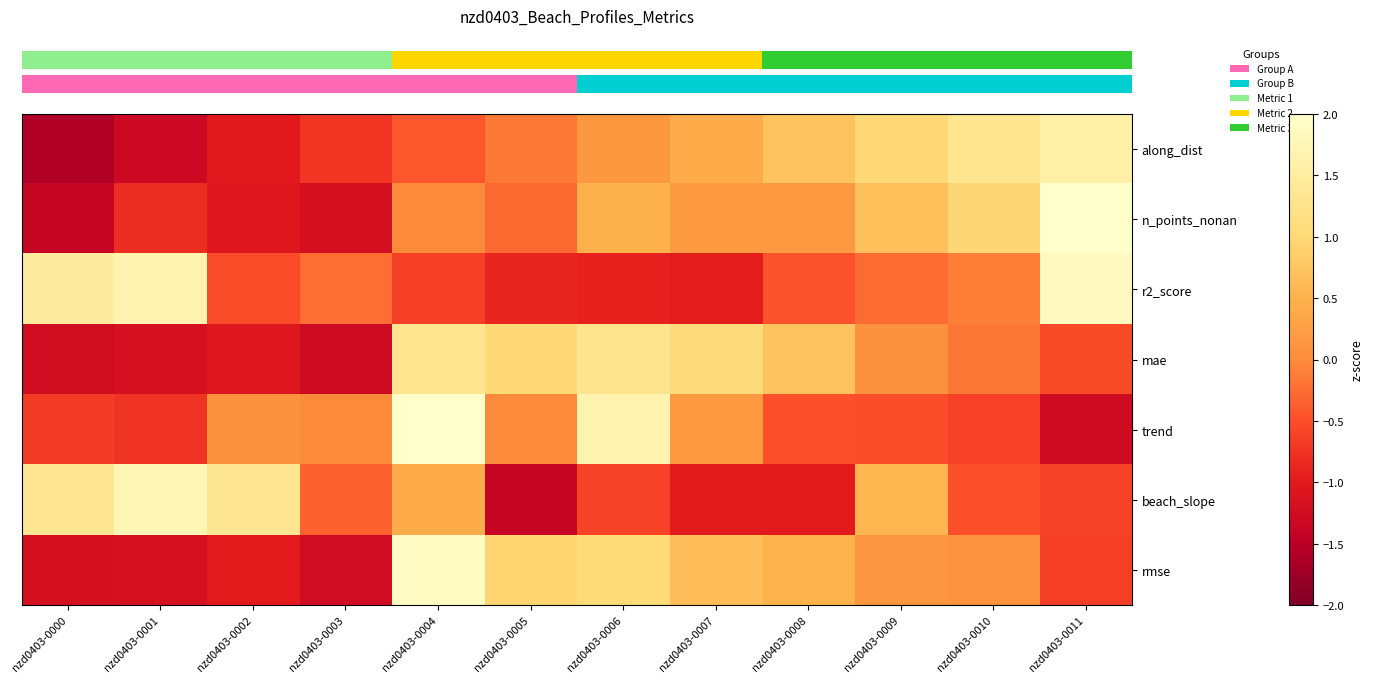

Reading left to right, list all the values displayed in this chart.

row_0: -1.6	-1.3	-1.0	-0.7	-0.4	-0.1	0.1	0.4	0.7	1.0	1.3	1.6
row_1: -1.4	-0.8	-1.0	-1.2	-0.0	-0.3	0.5	0.2	0.2	0.7	1.0	2.3
row_2: 1.5	1.7	-0.5	-0.2	-0.6	-0.9	-0.9	-1.0	-0.5	-0.3	-0.1	1.9
row_3: -1.2	-1.2	-1.1	-1.3	1.3	1.0	1.3	1.1	0.7	0.1	-0.2	-0.5
row_4: -0.7	-0.7	0.1	-0.0	2.4	-0.0	1.7	0.2	-0.5	-0.5	-0.6	-1.3
row_5: 1.3	1.7	1.3	-0.3	0.4	-1.4	-0.6	-1.0	-1.0	0.6	-0.5	-0.6
row_6: -1.2	-1.2	-1.0	-1.3	1.9	0.9	1.0	0.7	0.5	0.1	0.1	-0.6